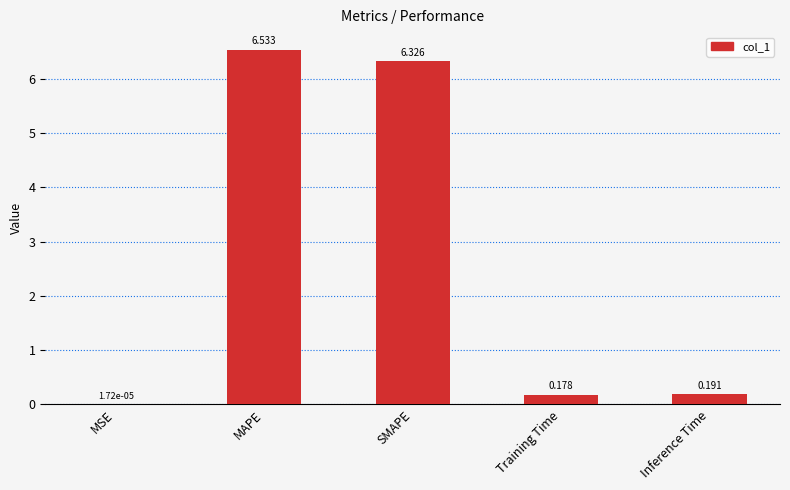

Where is the data nearest to the value 3?

Inference Time